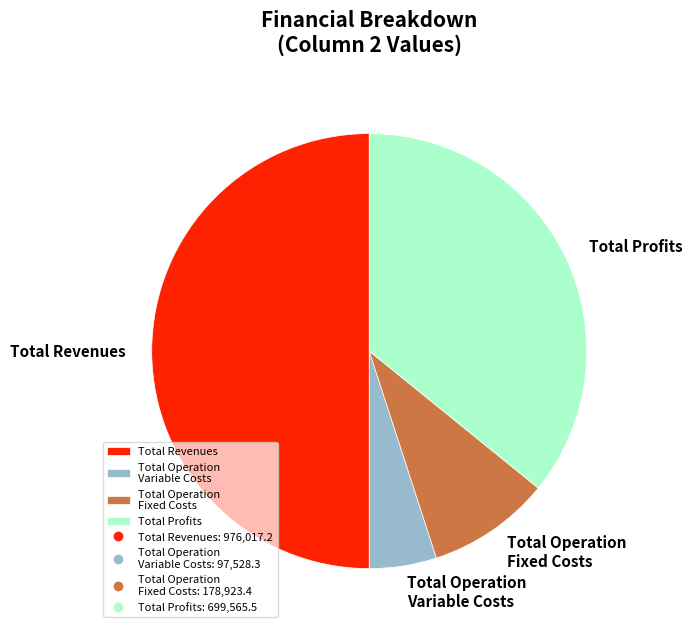

Between Total Profits and Total Revenues, which is larger?

Total Revenues